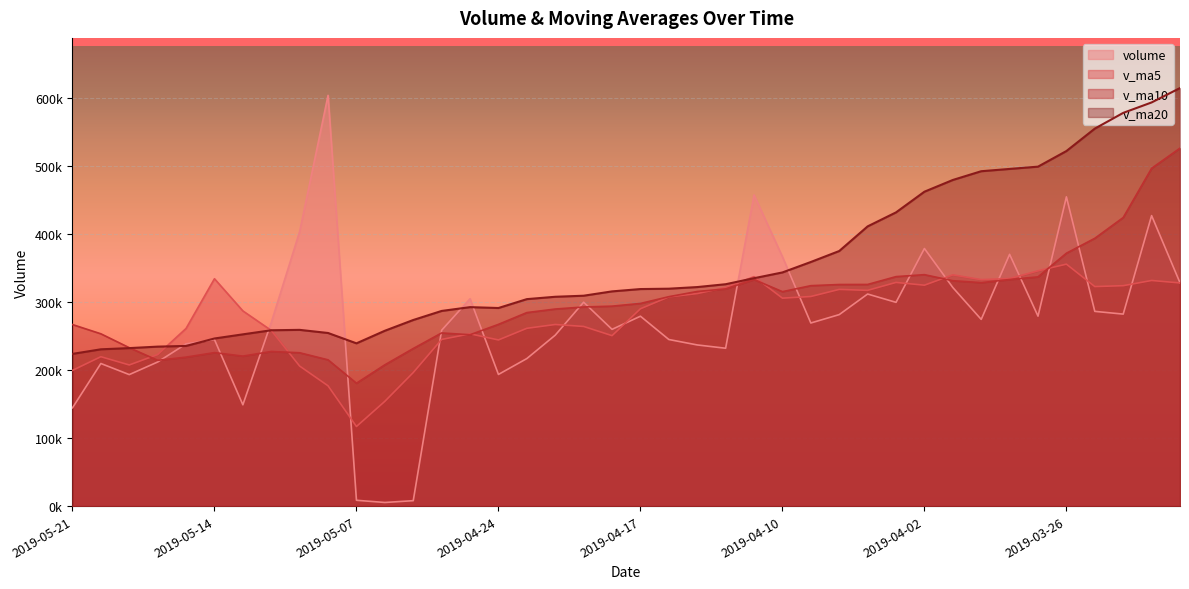

Where does the v_ma20 series first go above 319086?

2019-04-17